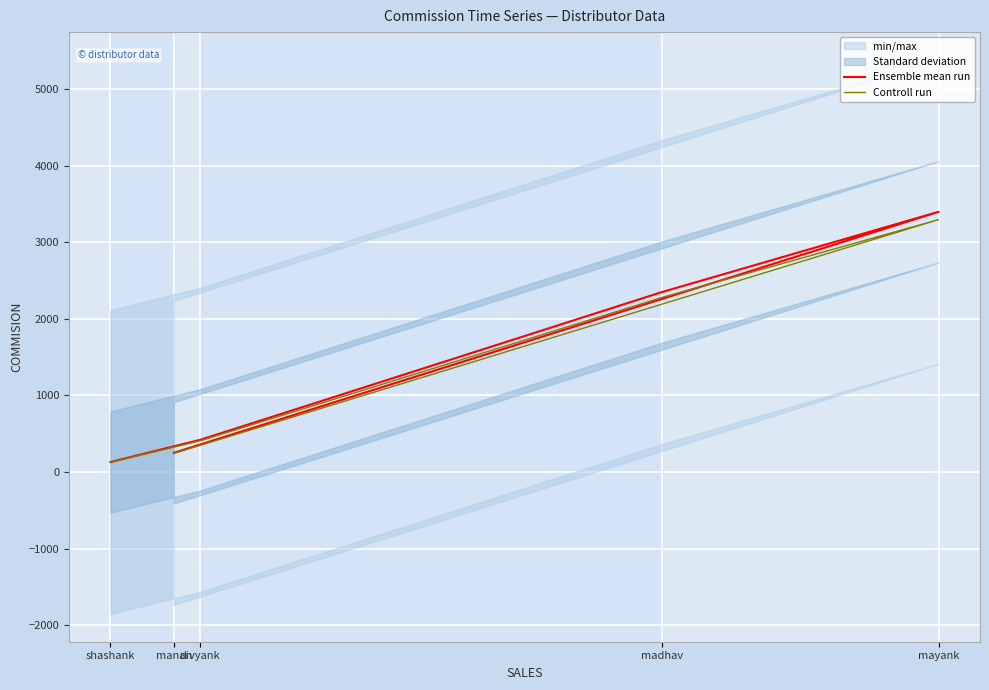

The value of Controll run at divyank is 191.8. True or false?

False